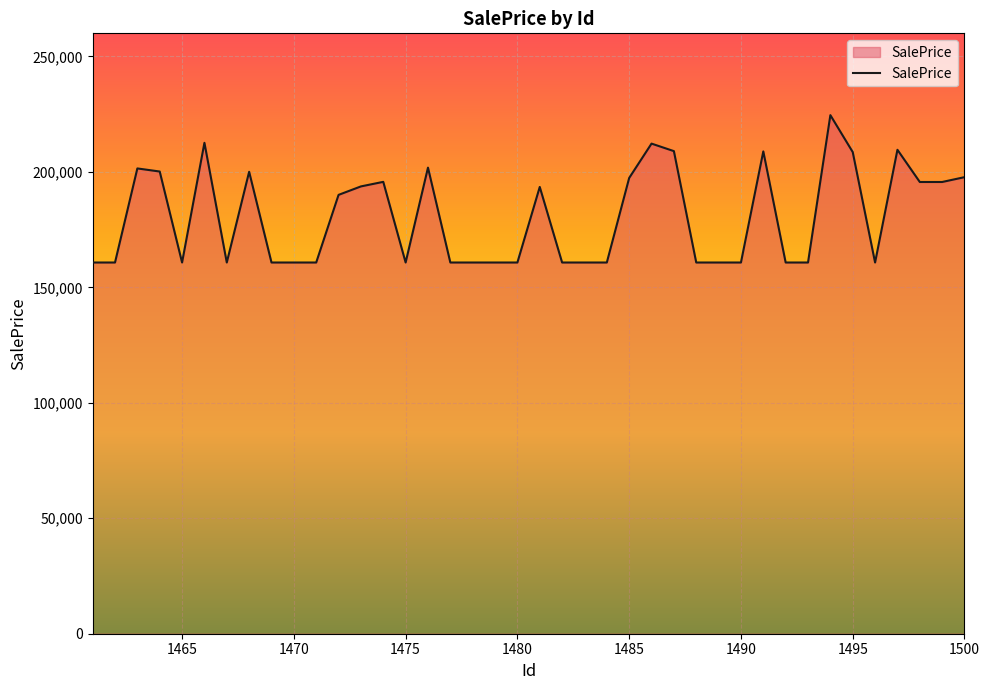

Count the number of categories in the chart.

40